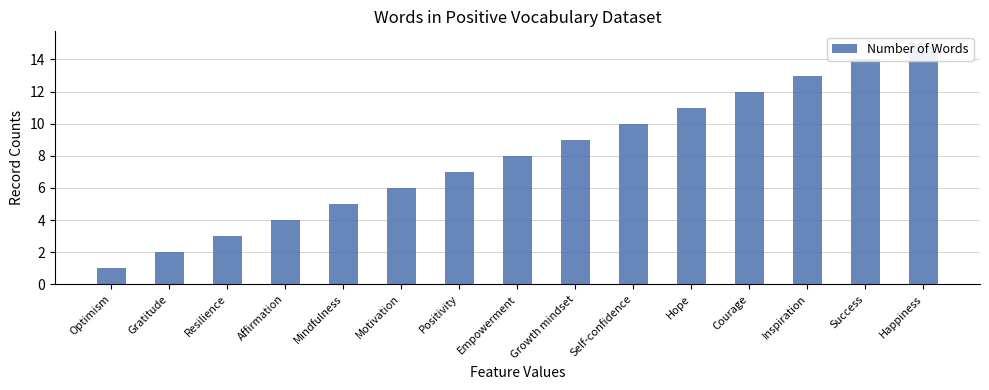

What is the value of the 13th bar from the left?

13